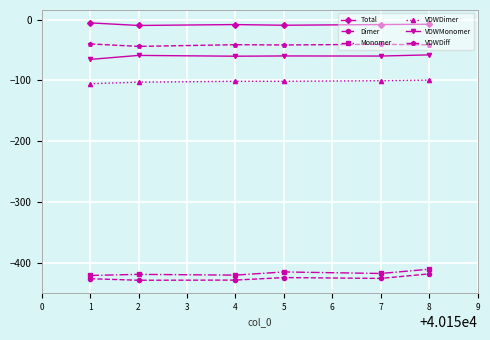

What is the value of the Dimer point at the 2nd from the left?

-429.1